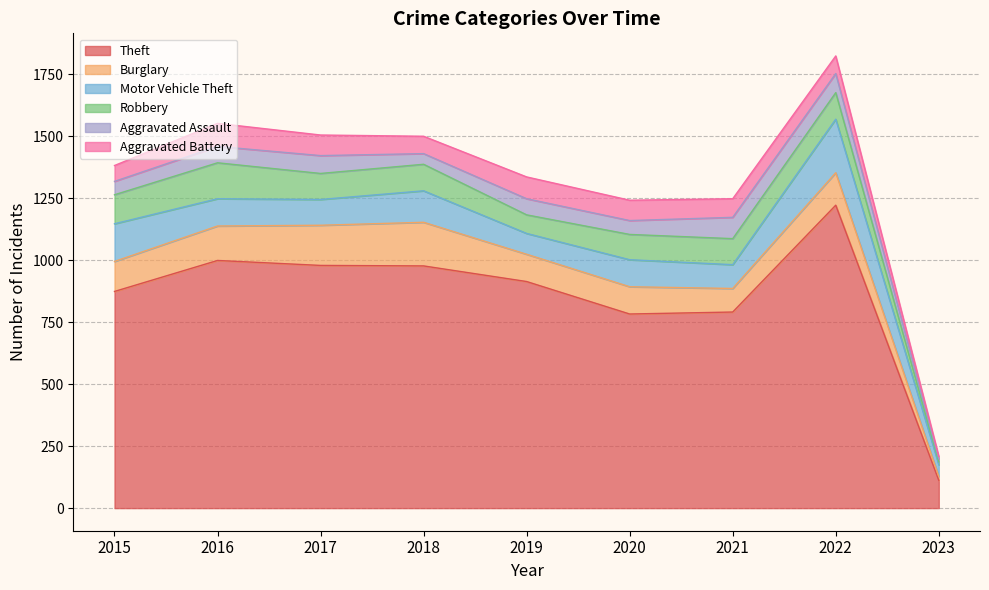

What is the value of the Theft point at the 4th from the left?

977